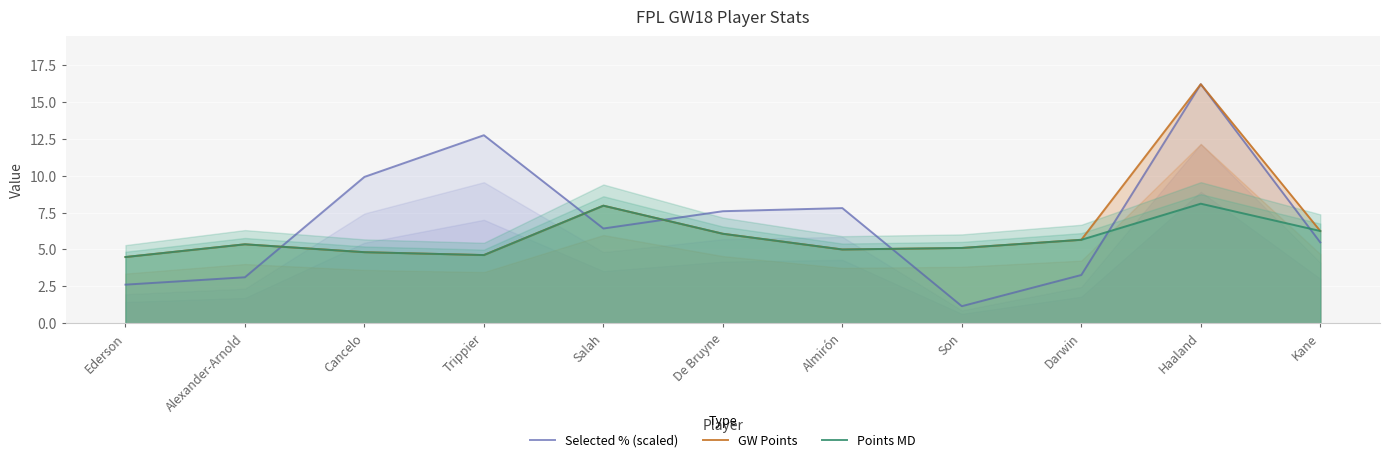

The value of GW Points at Almirón is 6.9. True or false?

False